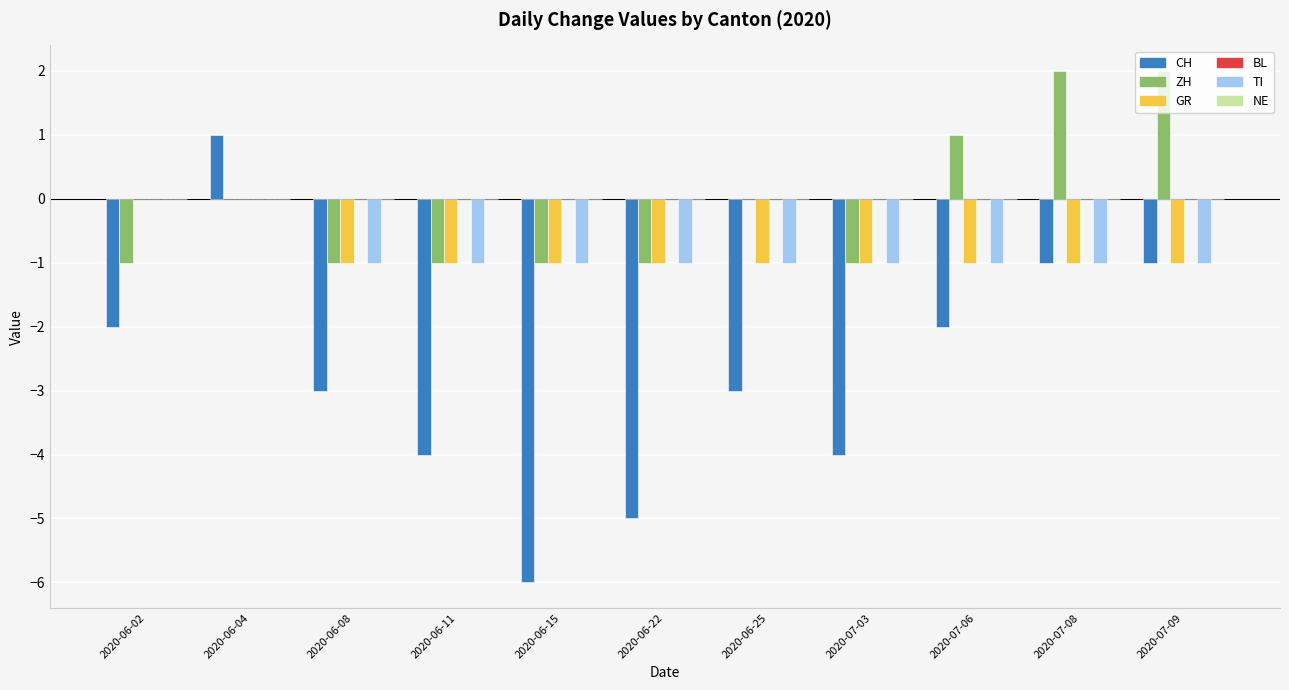

Between 2020-06-02 and 2020-06-22, which series saw the biggest shift?

CH